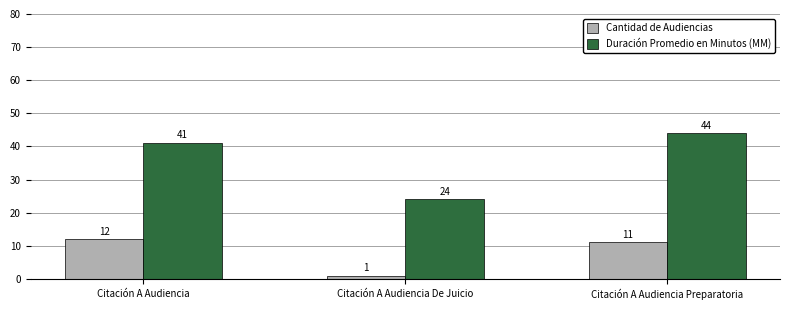

Which series has the widest spread of values?

Duración Promedio en Minutos (MM)